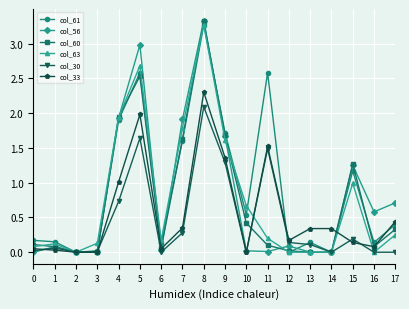

How many series are shown in this chart?

6